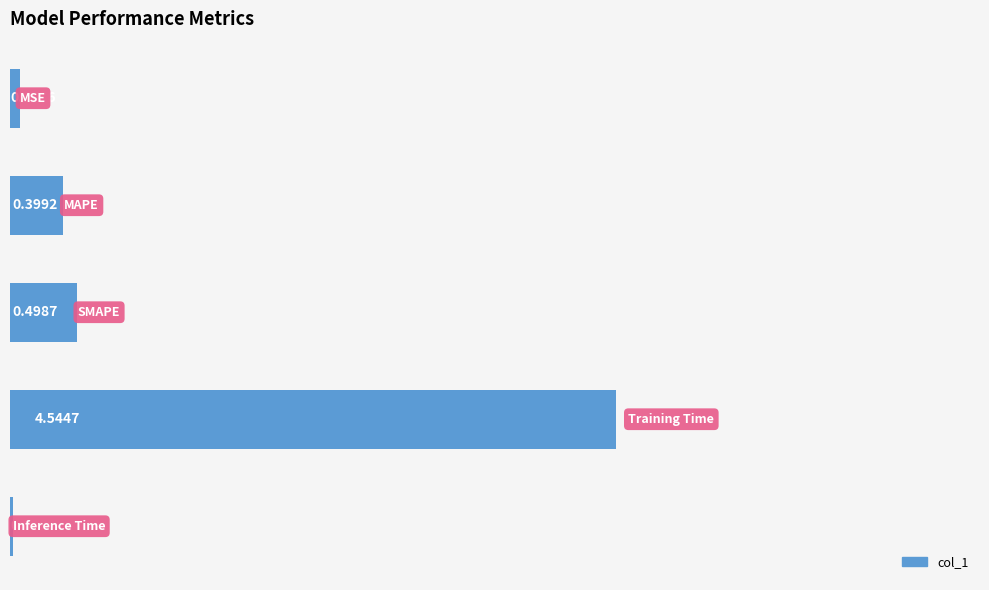

What is the sum of all values?

5.5